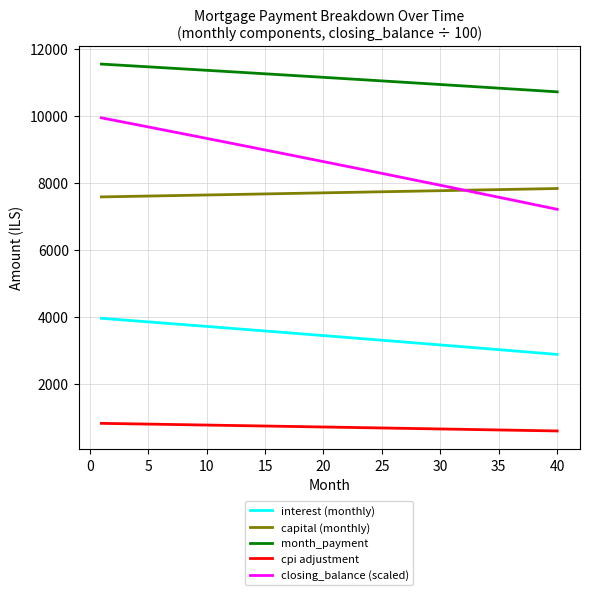

Which series has the widest spread of values?

closing_balance (scaled)